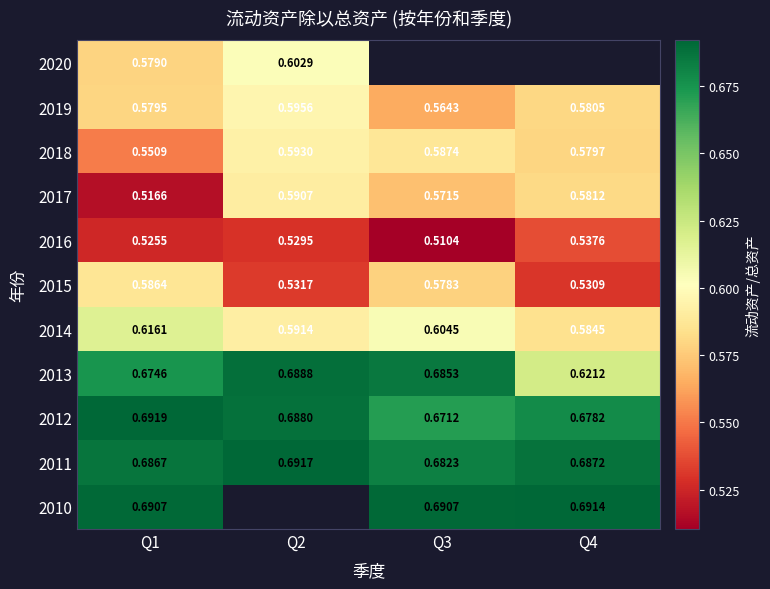

Is the value of 2015 at Q2 greater than the value of 2017 at Q2?

No